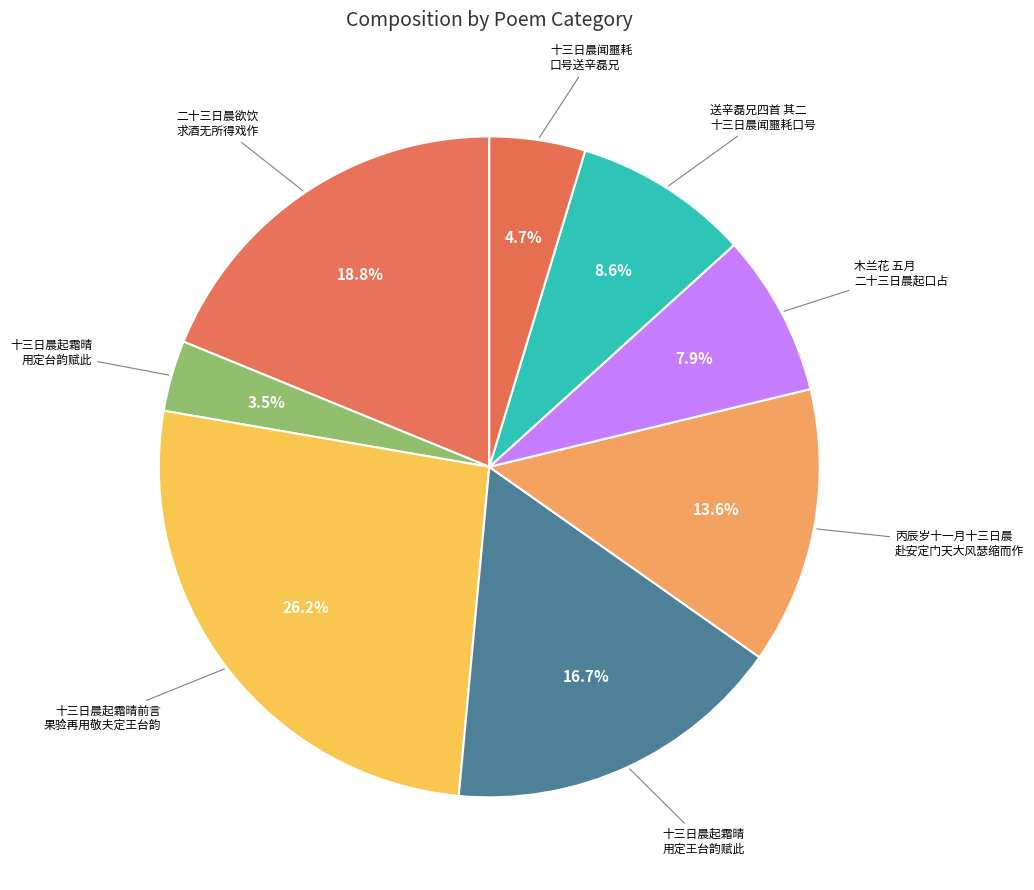

How many slices are in this pie chart?

8